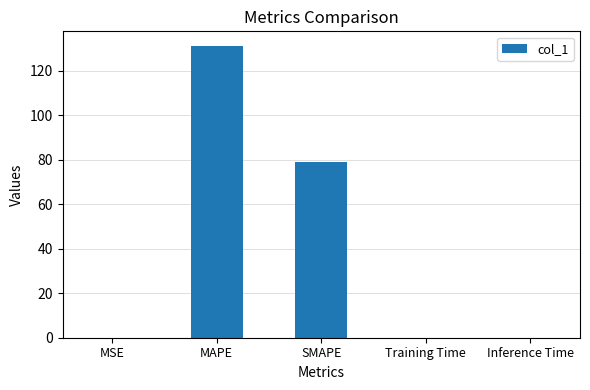

True or false: the data shows 0.0 at Inference Time.

True